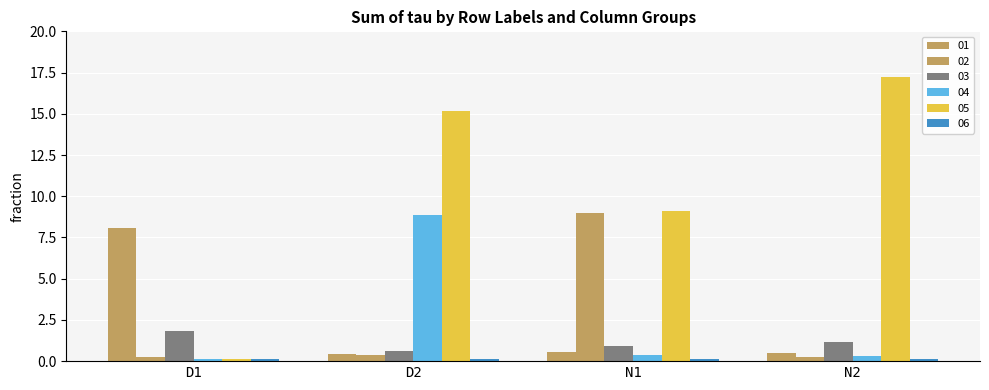

Rank the series at N1 from lowest to highest value.

06, 04, 01, 03, 02, 05